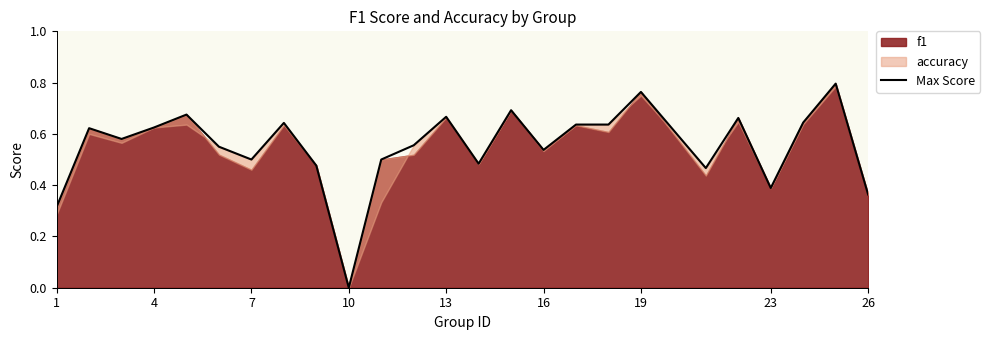

How many lines are shown in the chart?

1